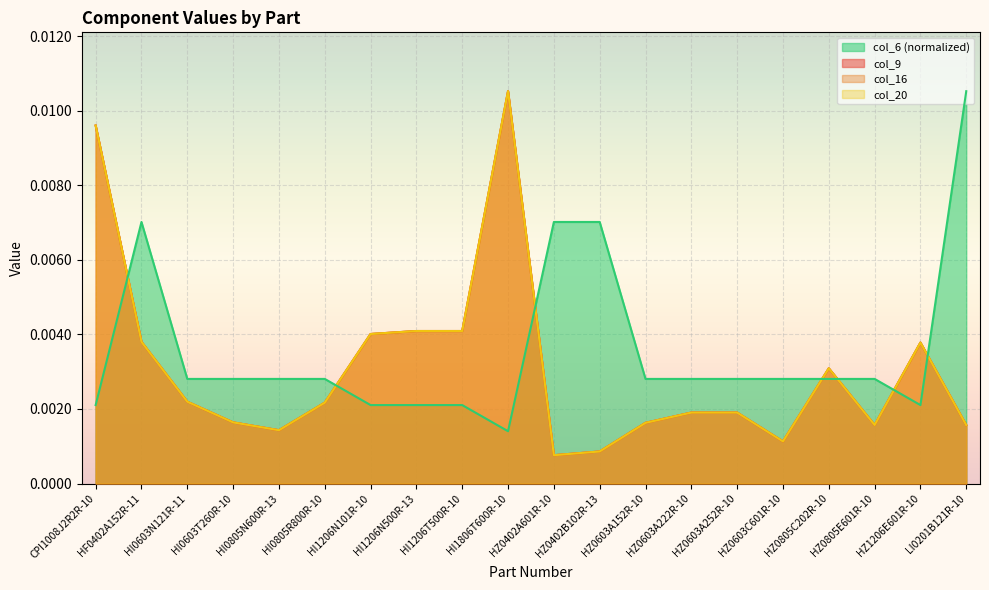

True or false: col_16 has more than 1 points higher than both neighbors.

True